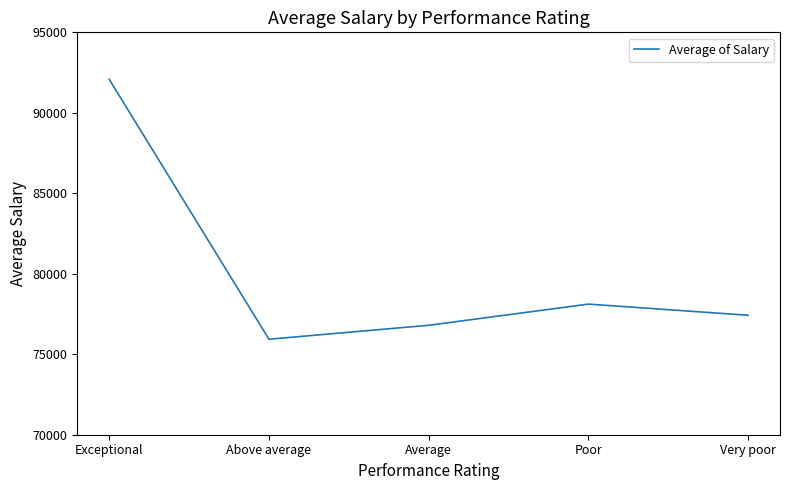

At which label does the data first exceed 77423?

Exceptional